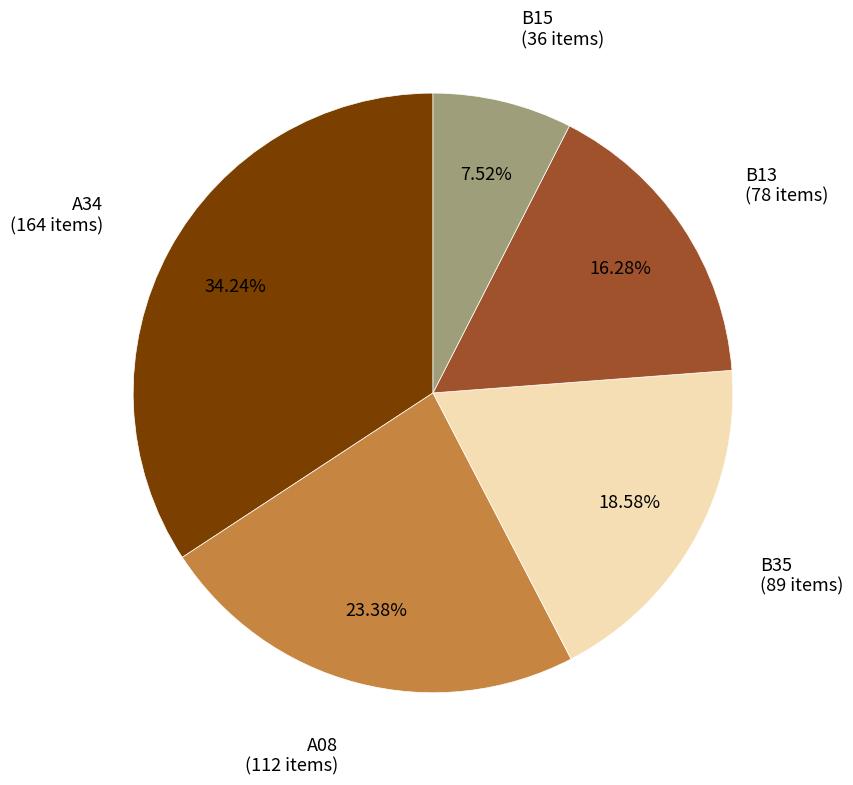

Is there a majority slice in this chart?

No